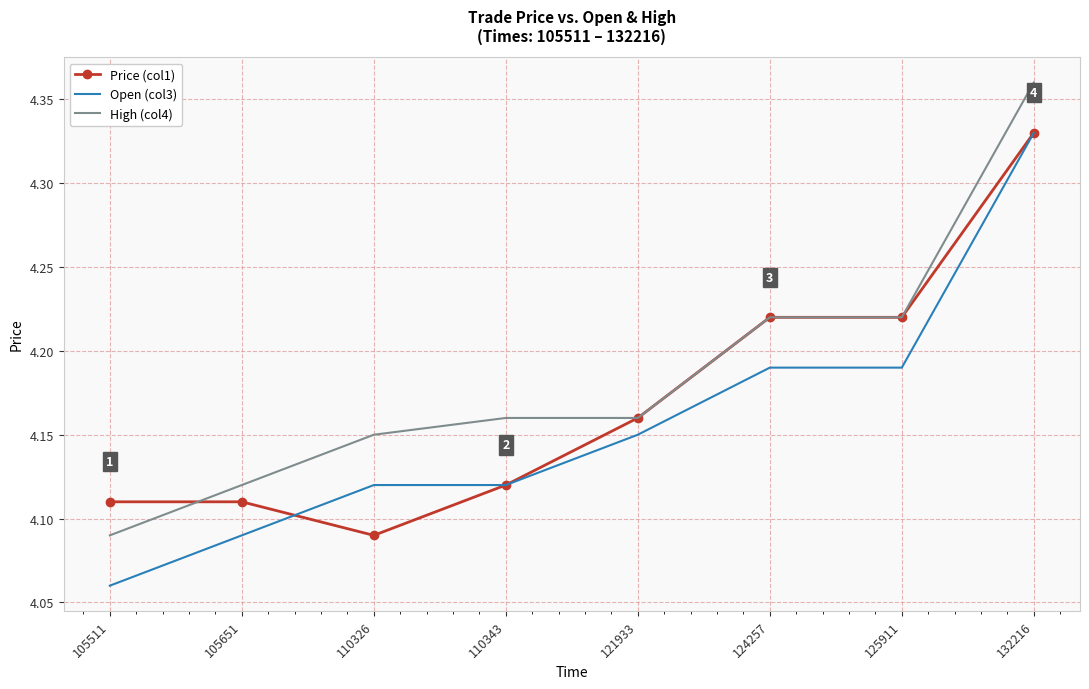

True or false: Open (col3) and High (col4) cross at least once.

False